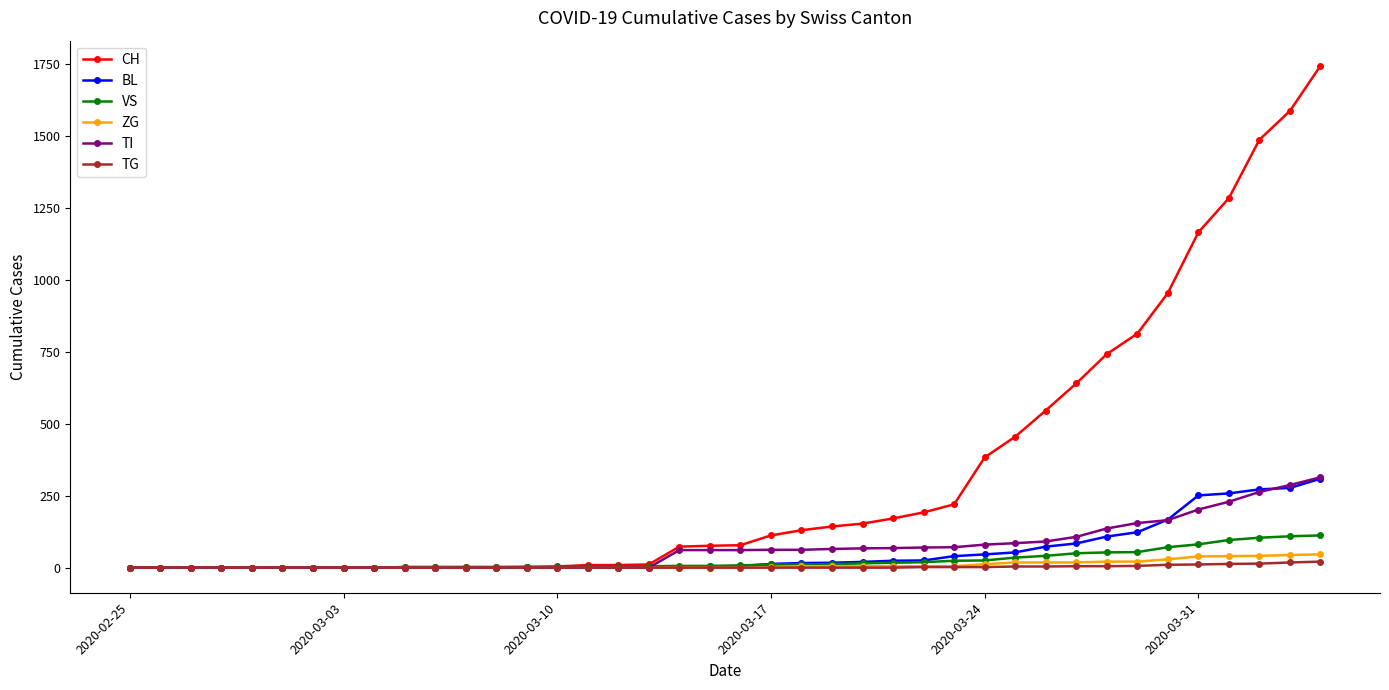

Which series has the largest range (max minus min)?

CH